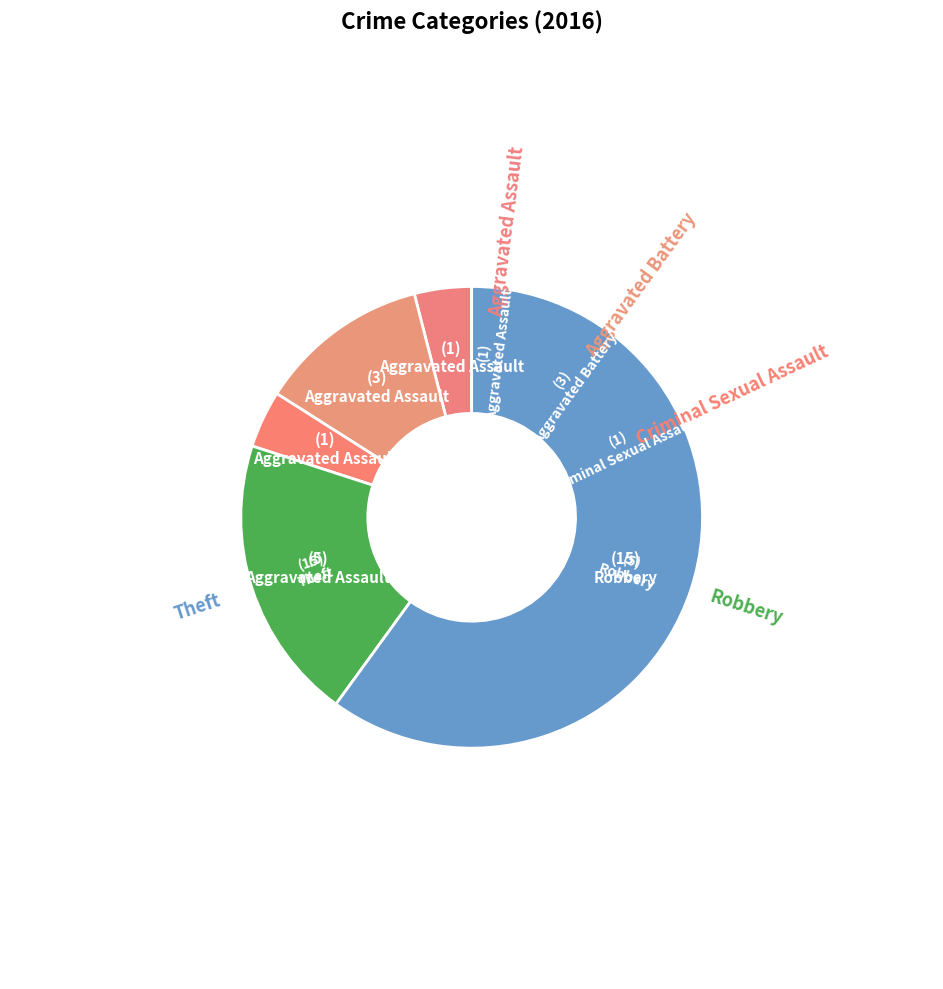

To the nearest percent, what is the average slice percentage?

20%